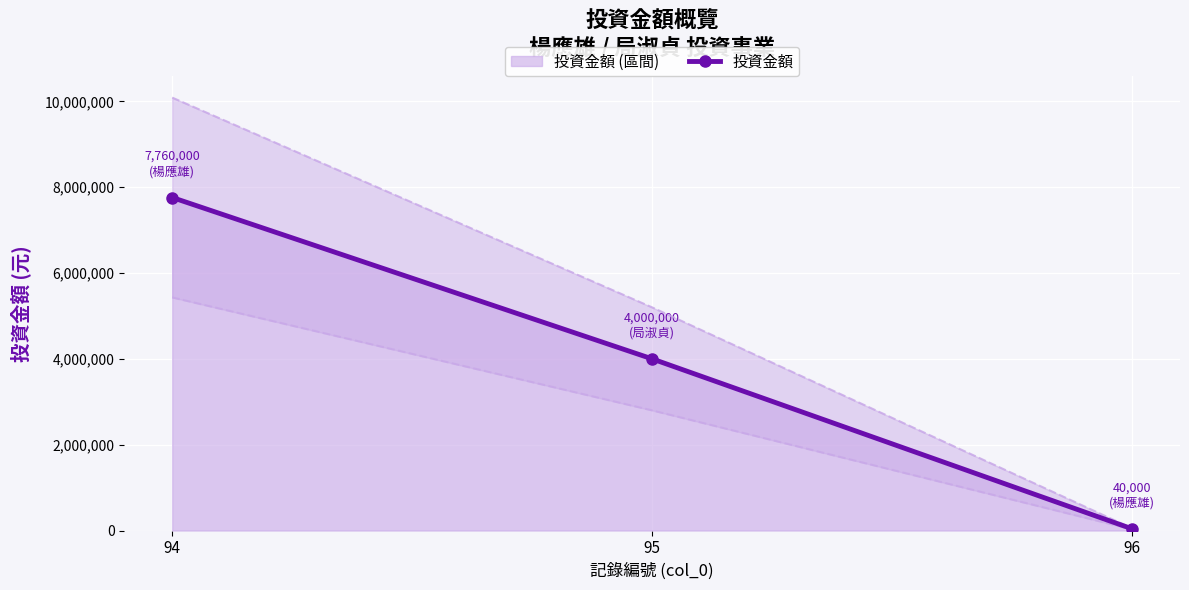

Between 94 and 95, which is larger?

94